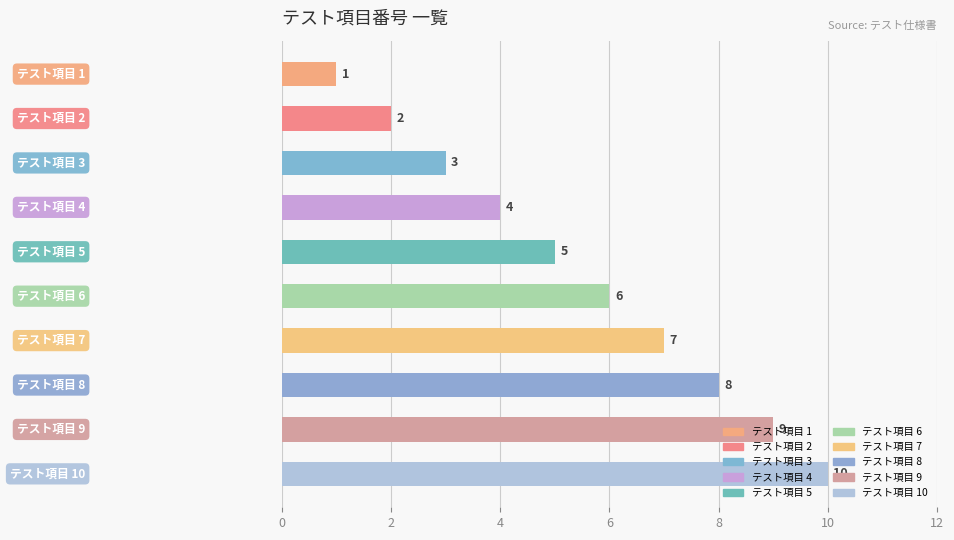

What is the value of the 4th bar from the top?

4